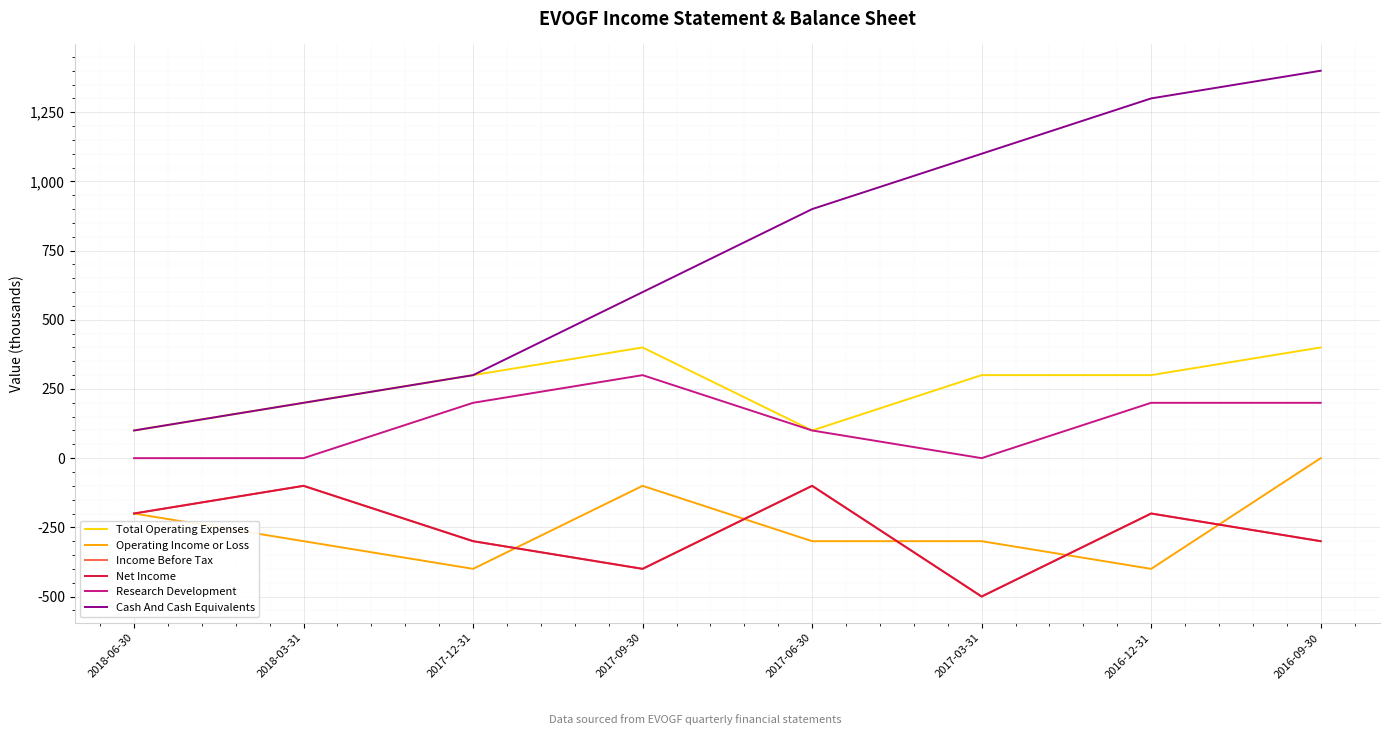

True or false: Total Operating Expenses has more than 2 interior local peaks.

False